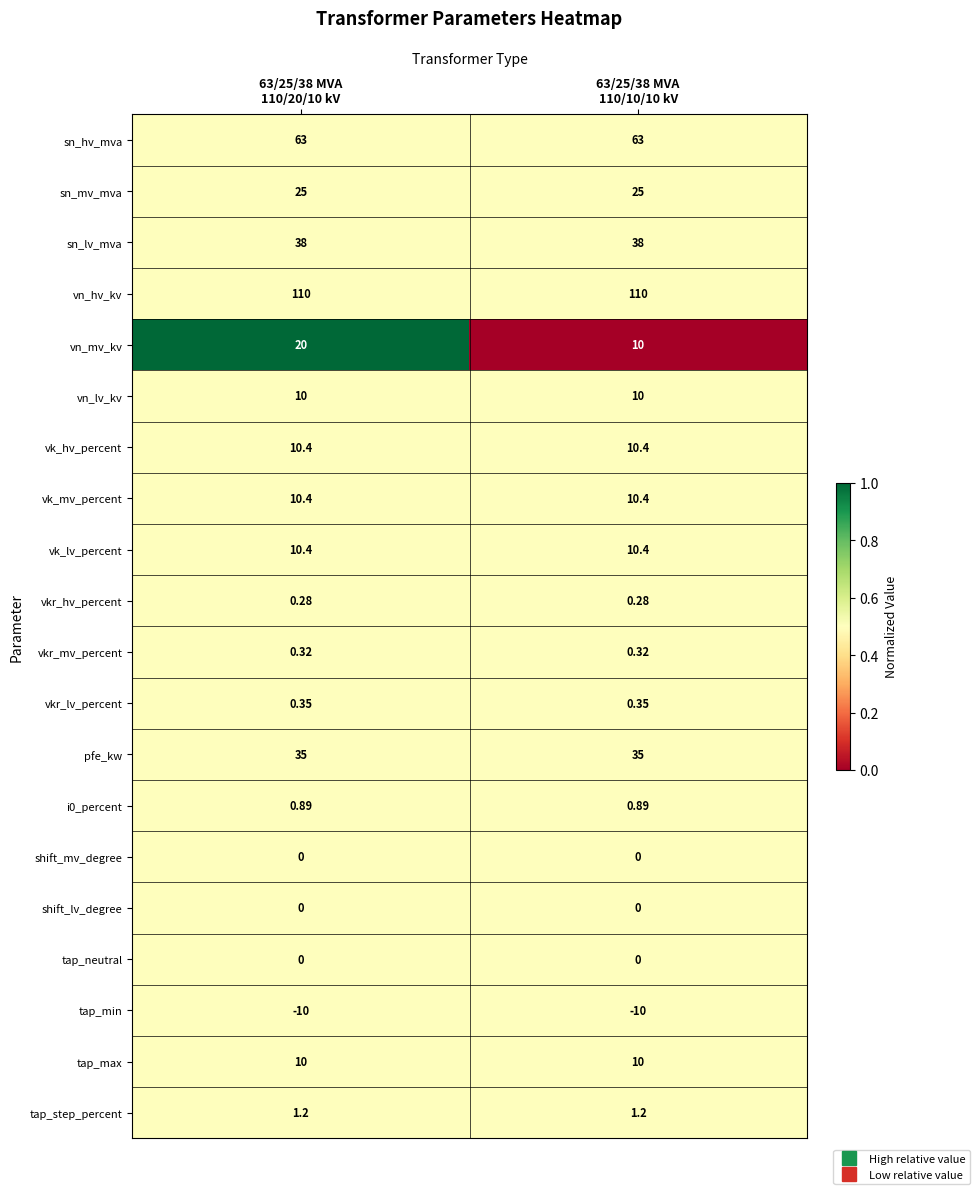

Which series has the largest total across all categories?

vn_hv_kv